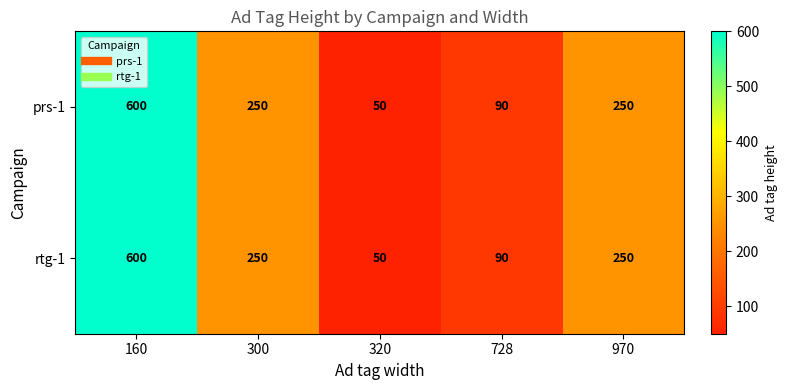

At which category does the chart reach its peak across all series?

160